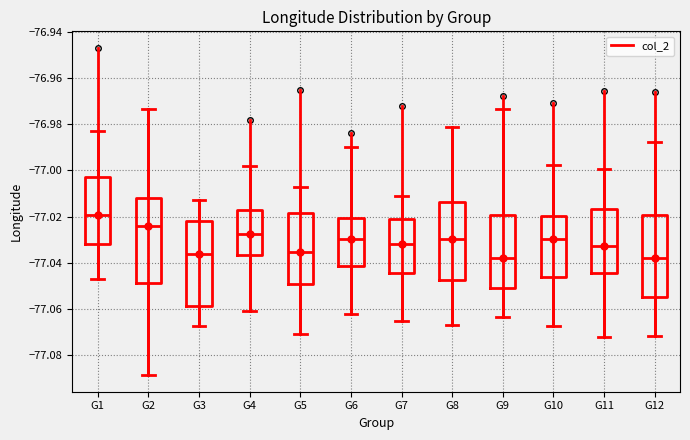

Where does the upper whisker of the box for G10 end on the y-axis? The values are not printed on the chart, so give them approximately, as read against the axis.

-76.998